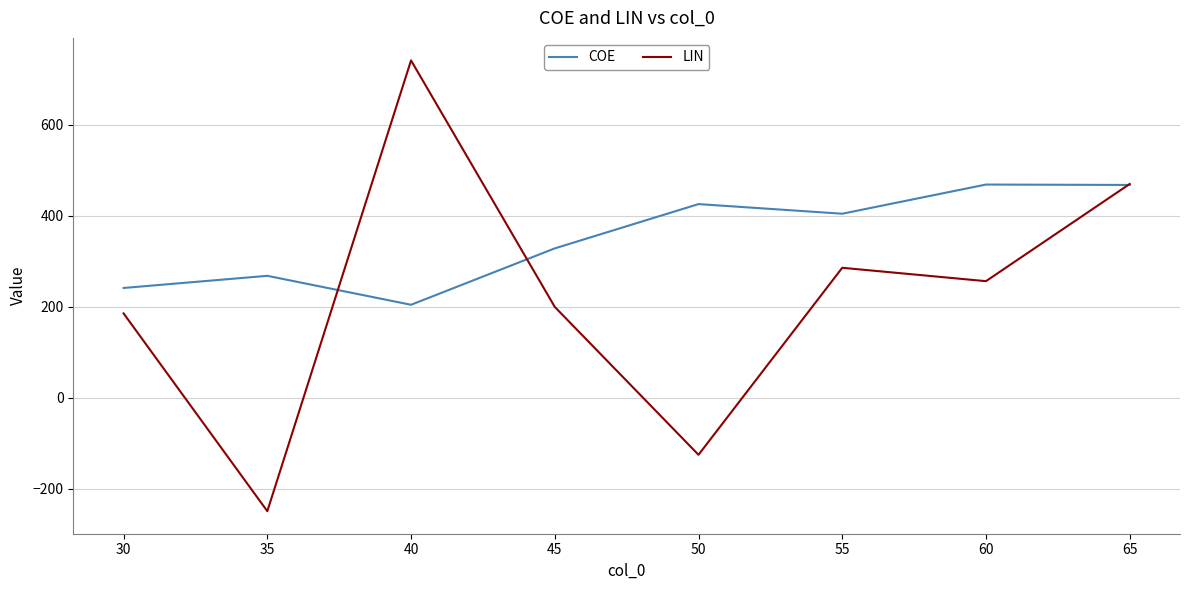

How many values in the LIN series exceed 256?

4